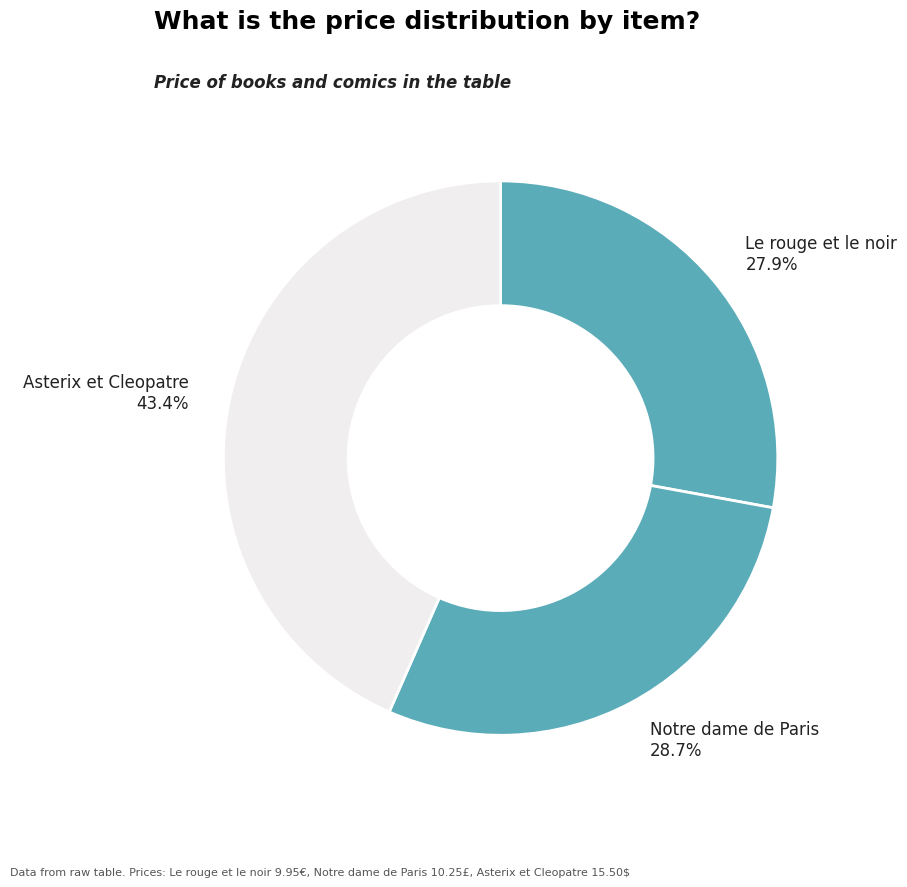

Count the number of slices in the pie.

3